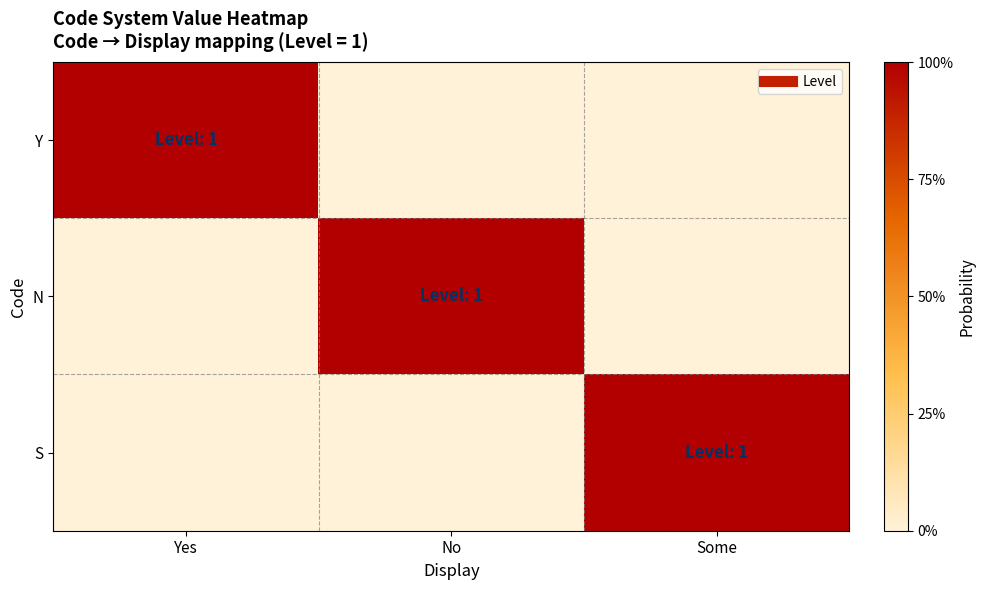

What is the difference between the highest and lowest values at No?

1